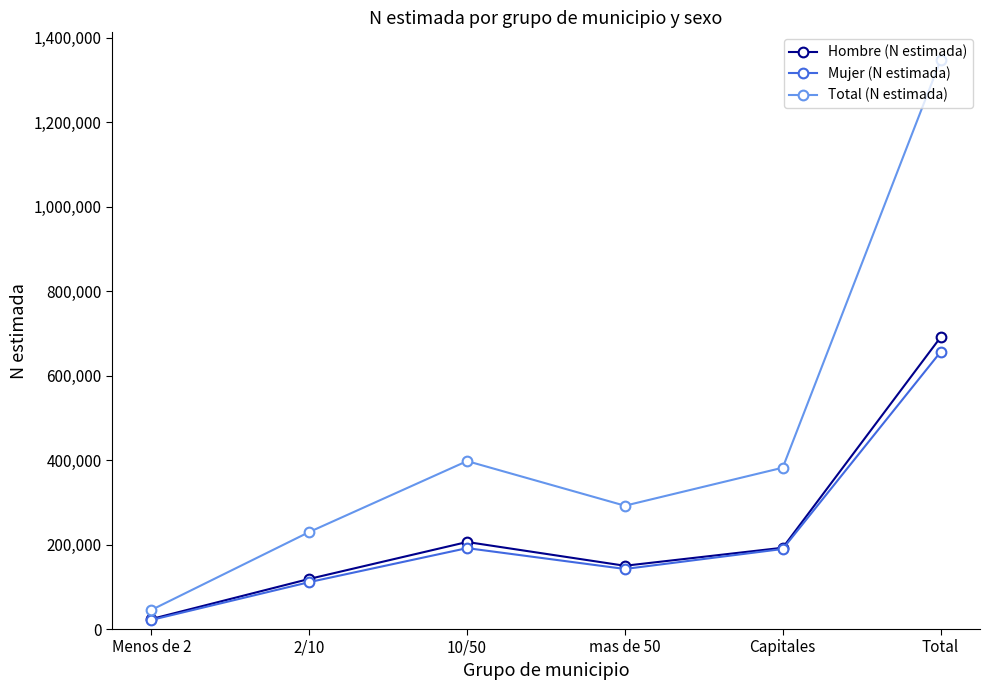

The Hombre (N estimada) series shows 118631 at 2/10. True or false?

True